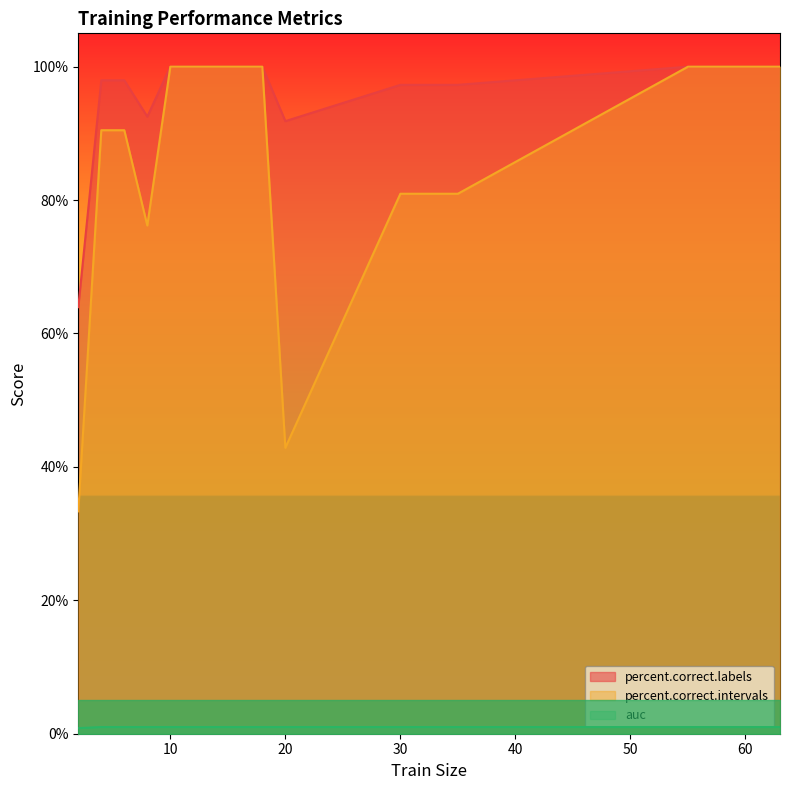

Which has a higher value, 45 or 63?

63